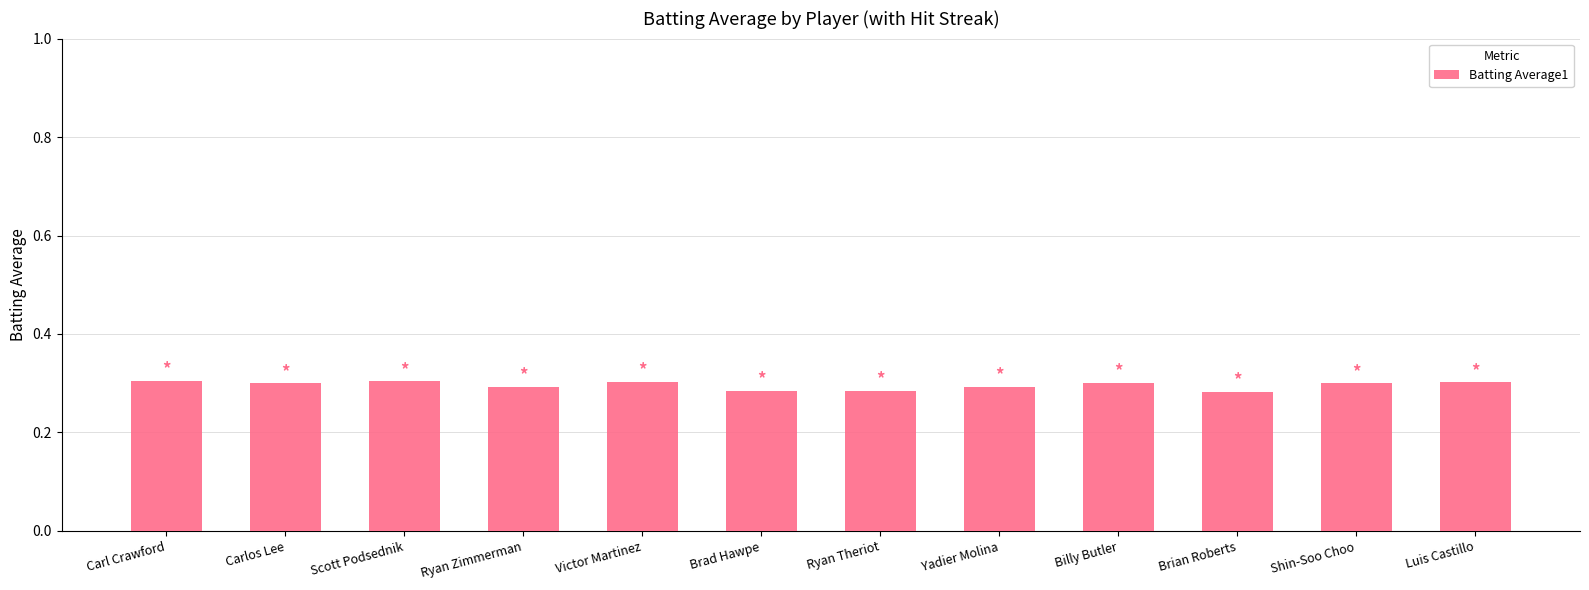

How many values are between 0 and 1?

12